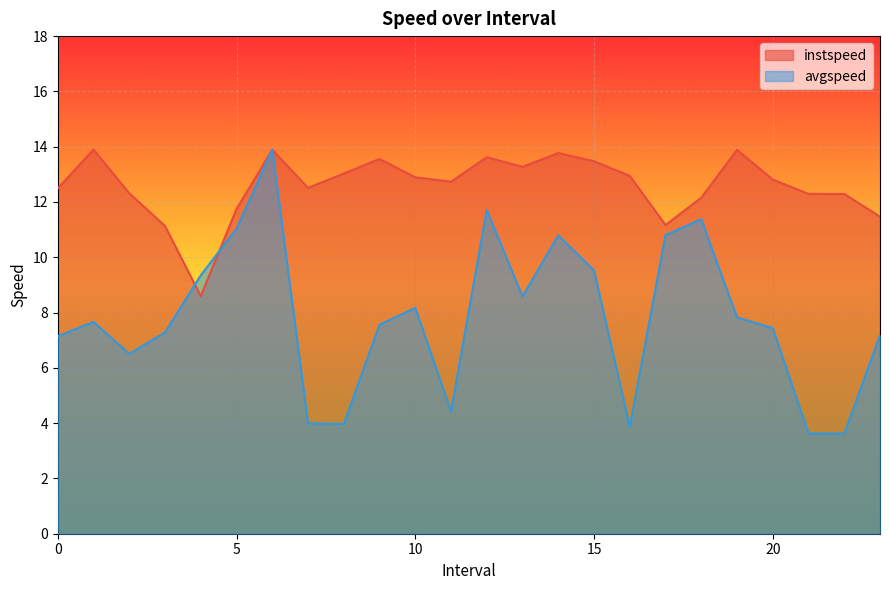

Between 19.0 and 21.0, which is larger?

19.0